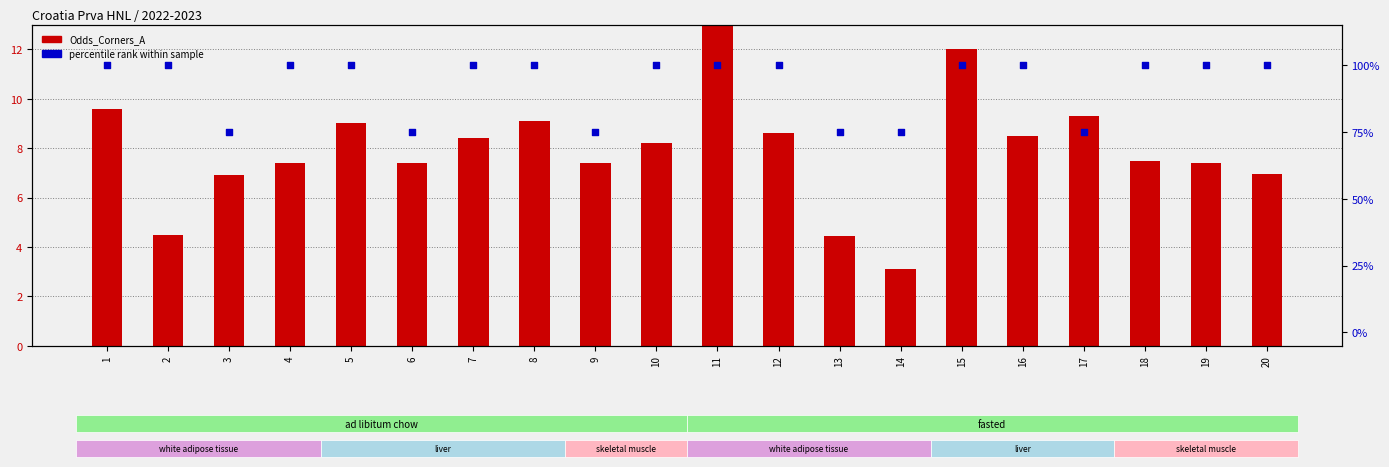

Which series contains the highest Y value?

percentile rank